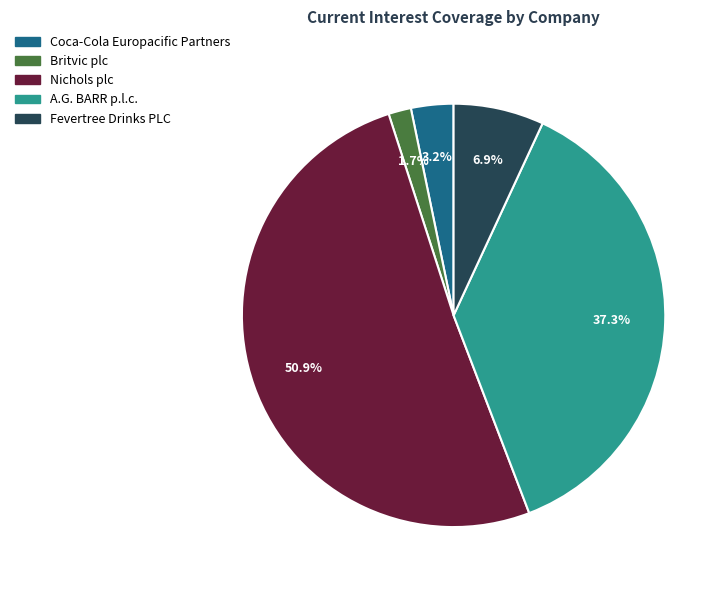

Combined, do Fevertree Drinks PLC and Britvic plc account for over 50%?

No